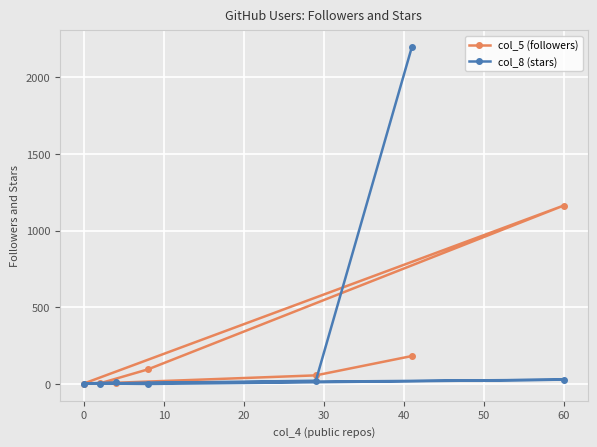

Which series has the largest total across all categories?

col_8 (stars)